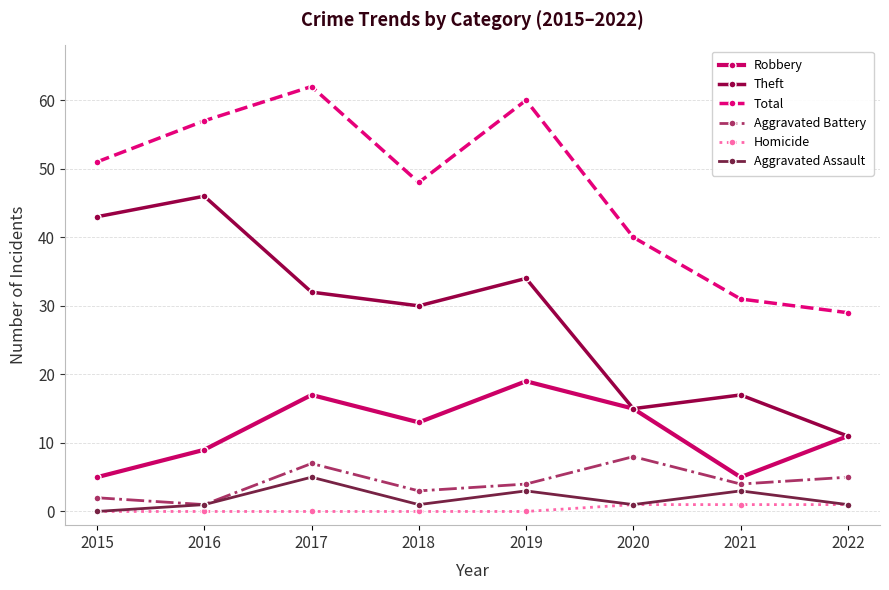

What are all the series names shown in the legend?

Robbery, Theft, Total, Aggravated Battery, Homicide, Aggravated Assault